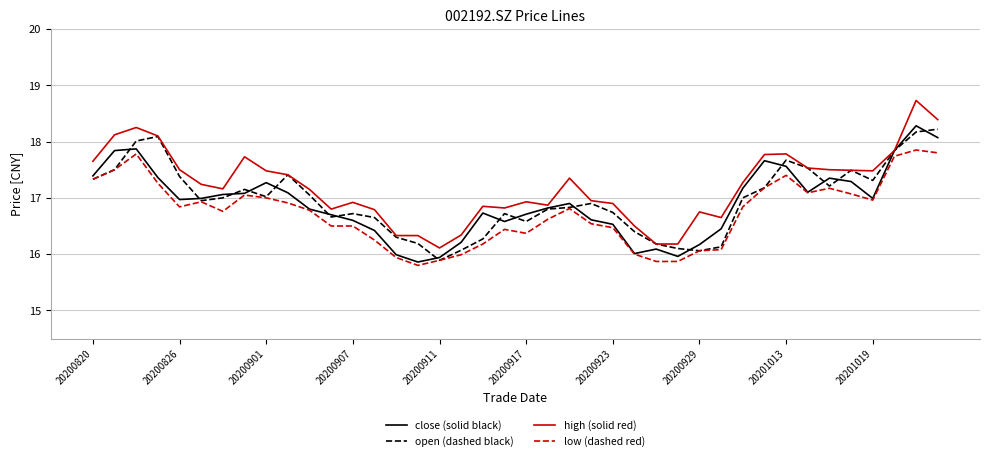

What is the greatest value displayed?

18.7